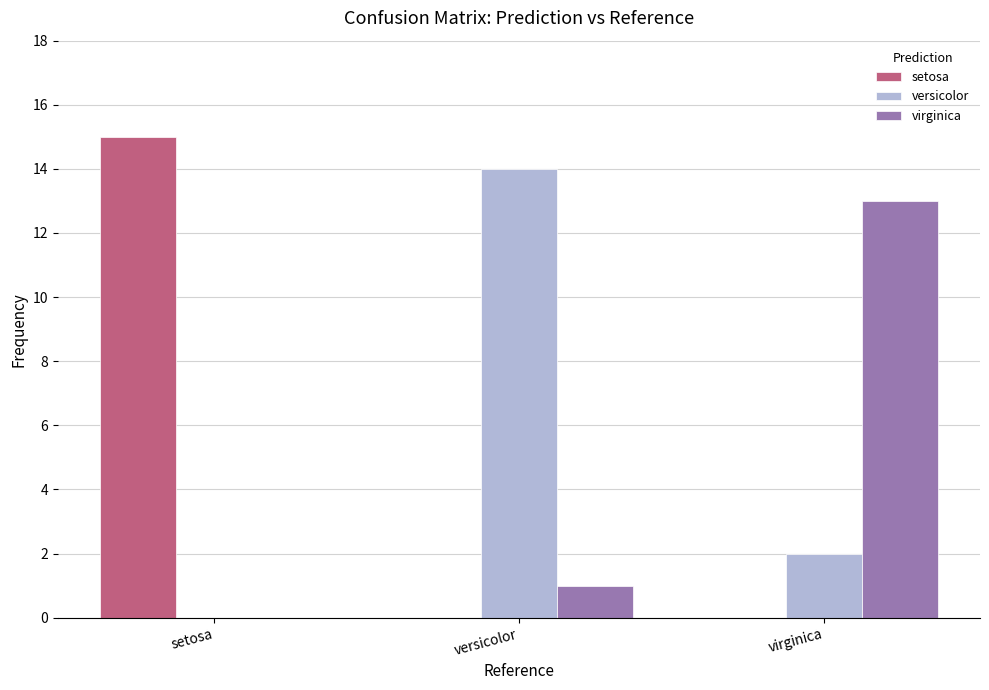

Where is virginica nearest to the value 6?

versicolor